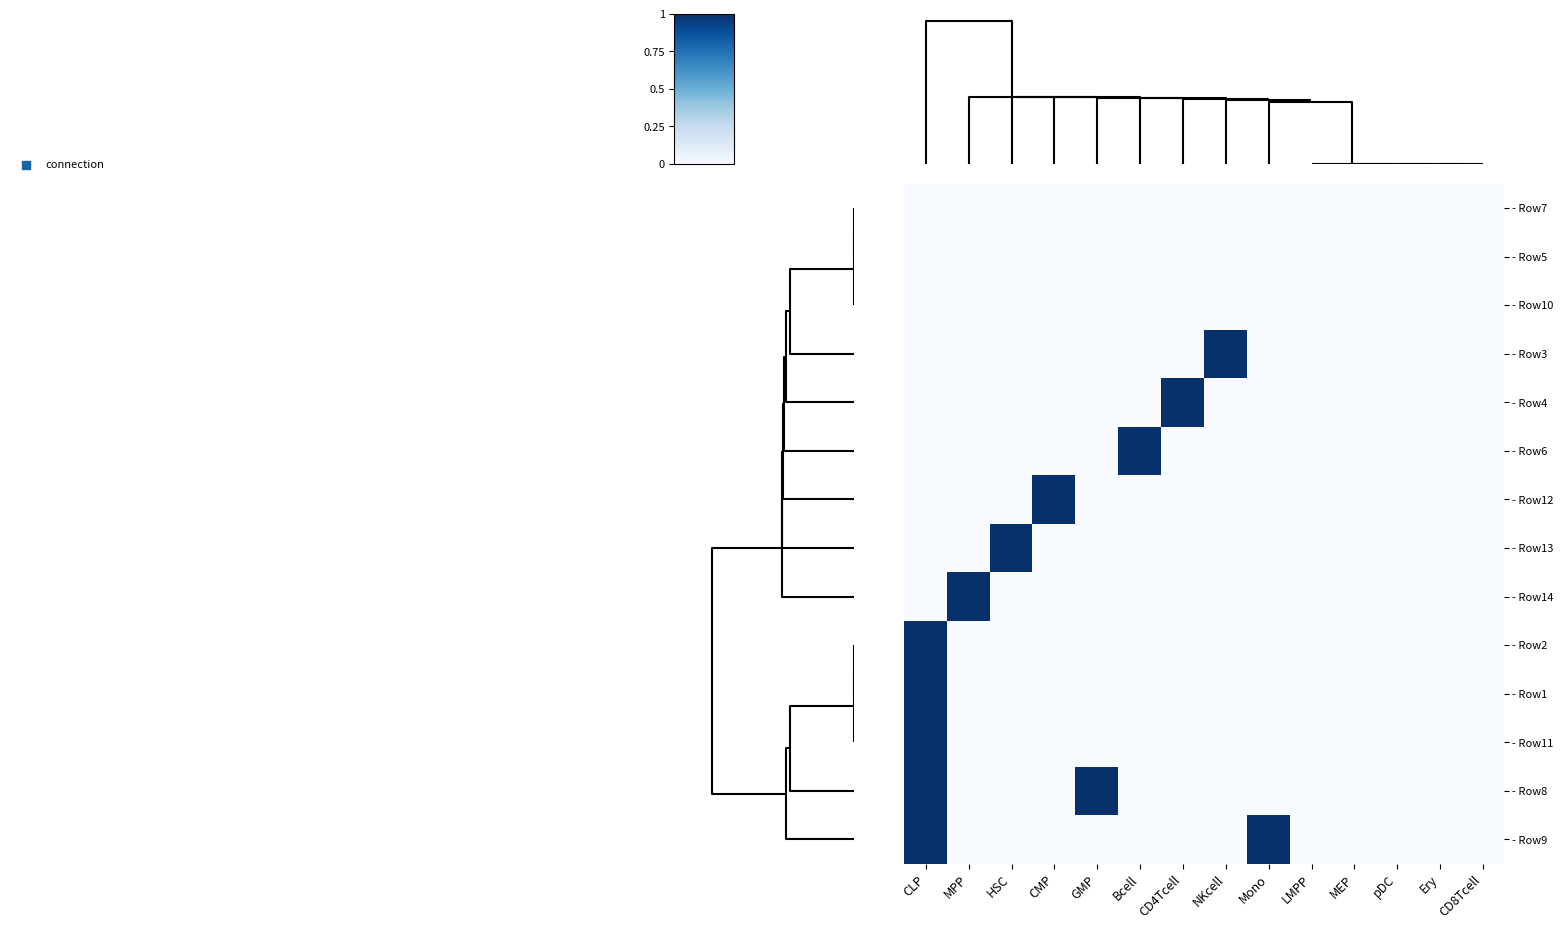

Reading left to right, list all the values displayed in this chart.

- Row7: CLP=0	MPP=0	HSC=0	CMP=0	GMP=0	Bcell=0	CD4Tcell=0	NKcell=0	Mono=0	LMPP=0	MEP=0	pDC=0	Ery=0	CD8Tcell=0
- Row5: CLP=0	MPP=0	HSC=0	CMP=0	GMP=0	Bcell=0	CD4Tcell=0	NKcell=0	Mono=0	LMPP=0	MEP=0	pDC=0	Ery=0	CD8Tcell=0
- Row10: CLP=0	MPP=0	HSC=0	CMP=0	GMP=0	Bcell=0	CD4Tcell=0	NKcell=0	Mono=0	LMPP=0	MEP=0	pDC=0	Ery=0	CD8Tcell=0
- Row3: CLP=0	MPP=0	HSC=0	CMP=0	GMP=0	Bcell=0	CD4Tcell=0	NKcell=1	Mono=0	LMPP=0	MEP=0	pDC=0	Ery=0	CD8Tcell=0
- Row4: CLP=0	MPP=0	HSC=0	CMP=0	GMP=0	Bcell=0	CD4Tcell=1	NKcell=0	Mono=0	LMPP=0	MEP=0	pDC=0	Ery=0	CD8Tcell=0
- Row6: CLP=0	MPP=0	HSC=0	CMP=0	GMP=0	Bcell=1	CD4Tcell=0	NKcell=0	Mono=0	LMPP=0	MEP=0	pDC=0	Ery=0	CD8Tcell=0
- Row12: CLP=0	MPP=0	HSC=0	CMP=1	GMP=0	Bcell=0	CD4Tcell=0	NKcell=0	Mono=0	LMPP=0	MEP=0	pDC=0	Ery=0	CD8Tcell=0
- Row13: CLP=0	MPP=0	HSC=1	CMP=0	GMP=0	Bcell=0	CD4Tcell=0	NKcell=0	Mono=0	LMPP=0	MEP=0	pDC=0	Ery=0	CD8Tcell=0
- Row14: CLP=0	MPP=1	HSC=0	CMP=0	GMP=0	Bcell=0	CD4Tcell=0	NKcell=0	Mono=0	LMPP=0	MEP=0	pDC=0	Ery=0	CD8Tcell=0
- Row2: CLP=1	MPP=0	HSC=0	CMP=0	GMP=0	Bcell=0	CD4Tcell=0	NKcell=0	Mono=0	LMPP=0	MEP=0	pDC=0	Ery=0	CD8Tcell=0
- Row1: CLP=1	MPP=0	HSC=0	CMP=0	GMP=0	Bcell=0	CD4Tcell=0	NKcell=0	Mono=0	LMPP=0	MEP=0	pDC=0	Ery=0	CD8Tcell=0
- Row11: CLP=1	MPP=0	HSC=0	CMP=0	GMP=0	Bcell=0	CD4Tcell=0	NKcell=0	Mono=0	LMPP=0	MEP=0	pDC=0	Ery=0	CD8Tcell=0
- Row8: CLP=1	MPP=0	HSC=0	CMP=0	GMP=1	Bcell=0	CD4Tcell=0	NKcell=0	Mono=0	LMPP=0	MEP=0	pDC=0	Ery=0	CD8Tcell=0
- Row9: CLP=1	MPP=0	HSC=0	CMP=0	GMP=0	Bcell=0	CD4Tcell=0	NKcell=0	Mono=1	LMPP=0	MEP=0	pDC=0	Ery=0	CD8Tcell=0